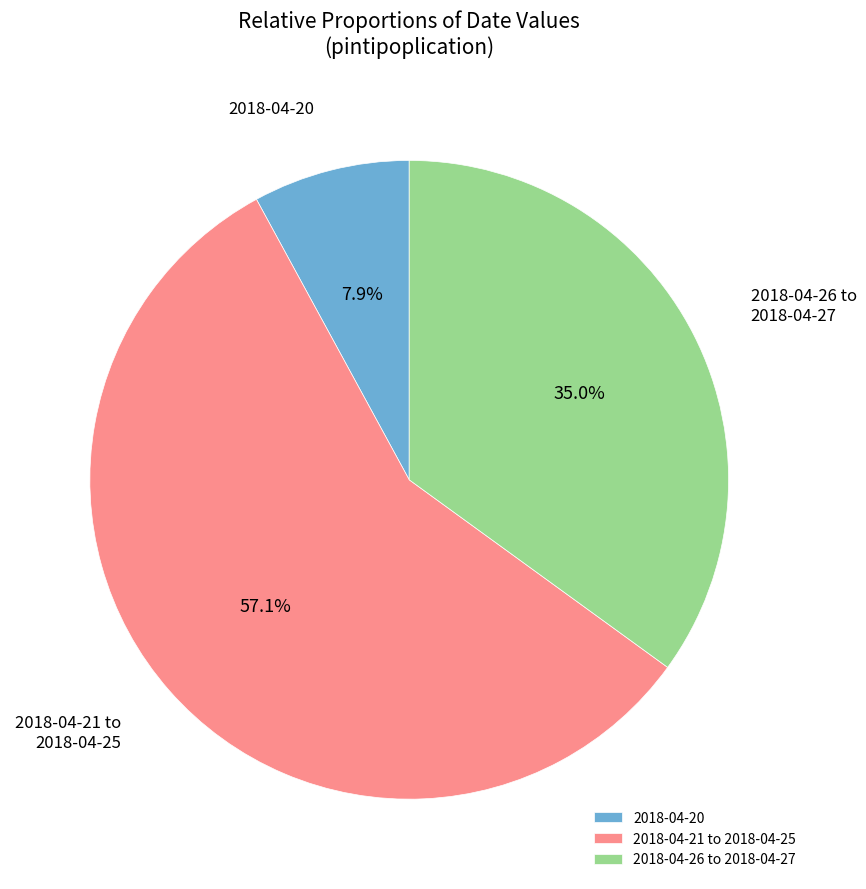

Rank the categories by value from lowest to highest.

2018-04-20, 2018-04-26 to 2018-04-27, 2018-04-21 to 2018-04-25